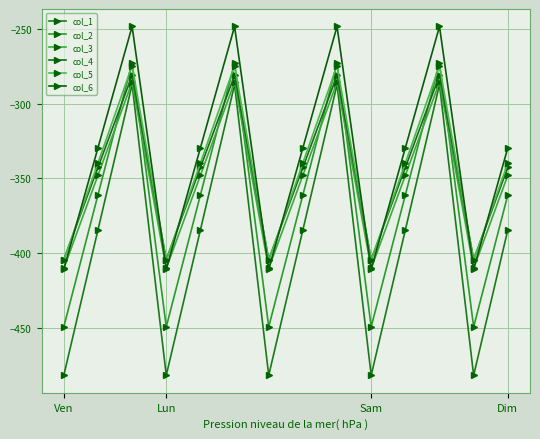

What is the label of the 8th point from the right?

6